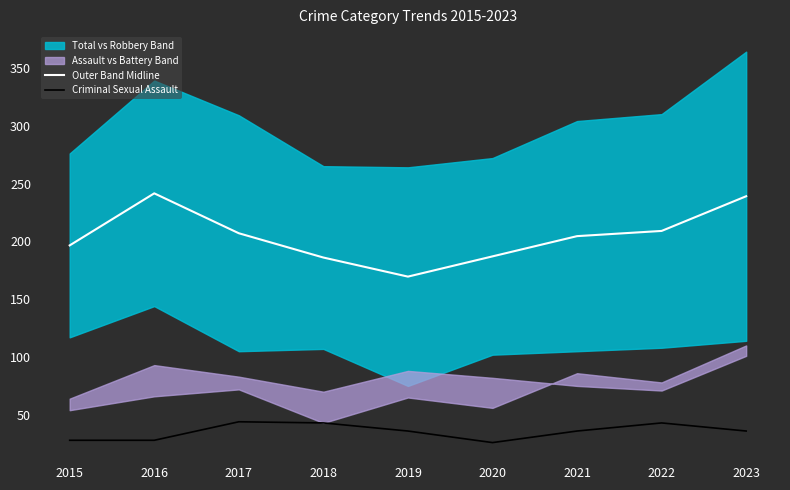

True or false: Outer Band Midline and Criminal Sexual Assault intersect in this chart.

False